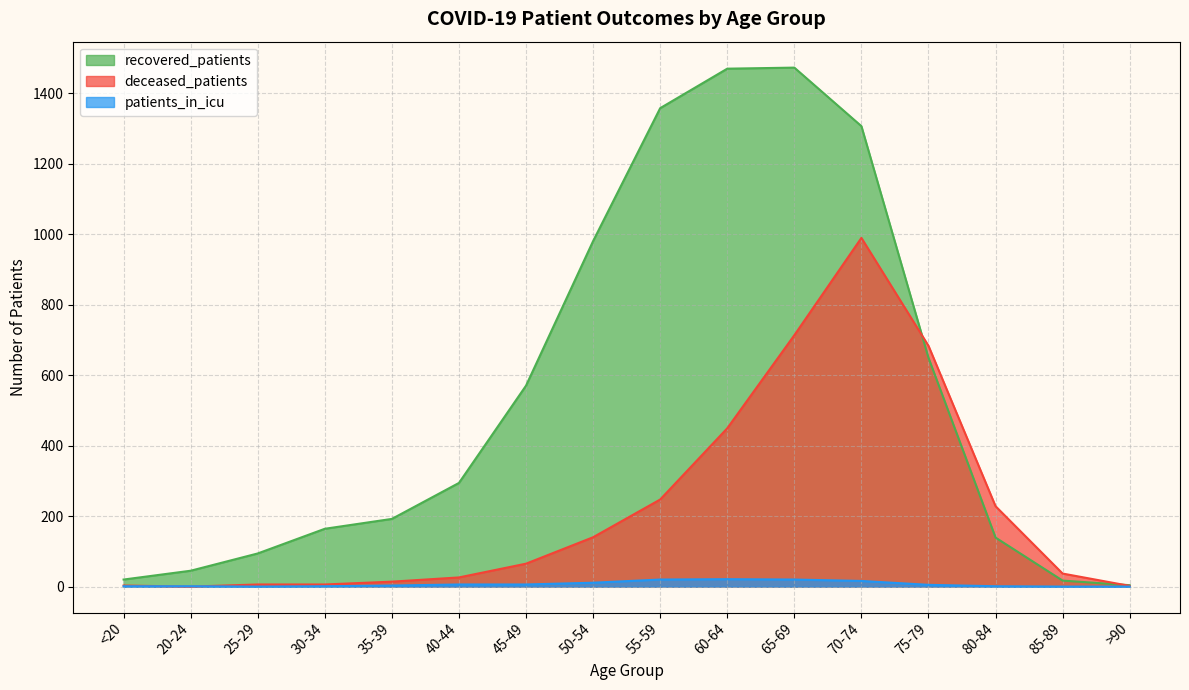

At which category is the sum across all series the highest?

70-74